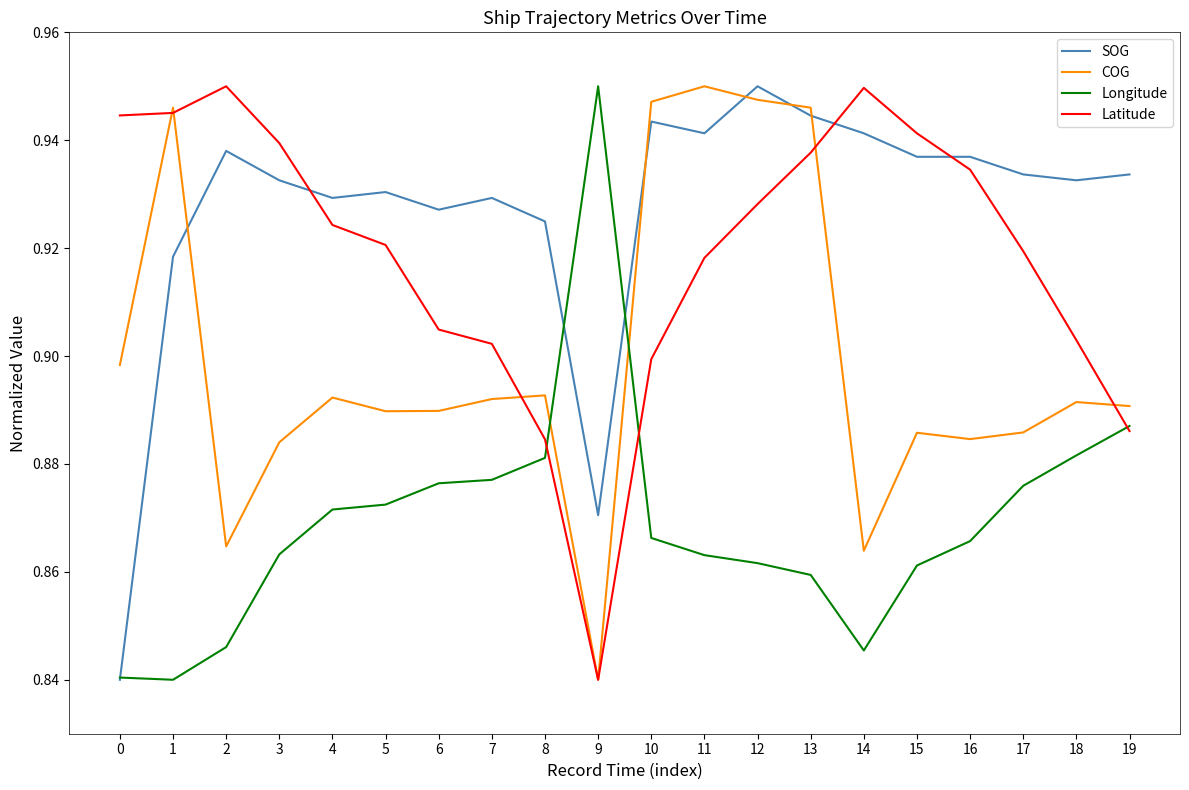

Which series has the largest total across all categories?

SOG